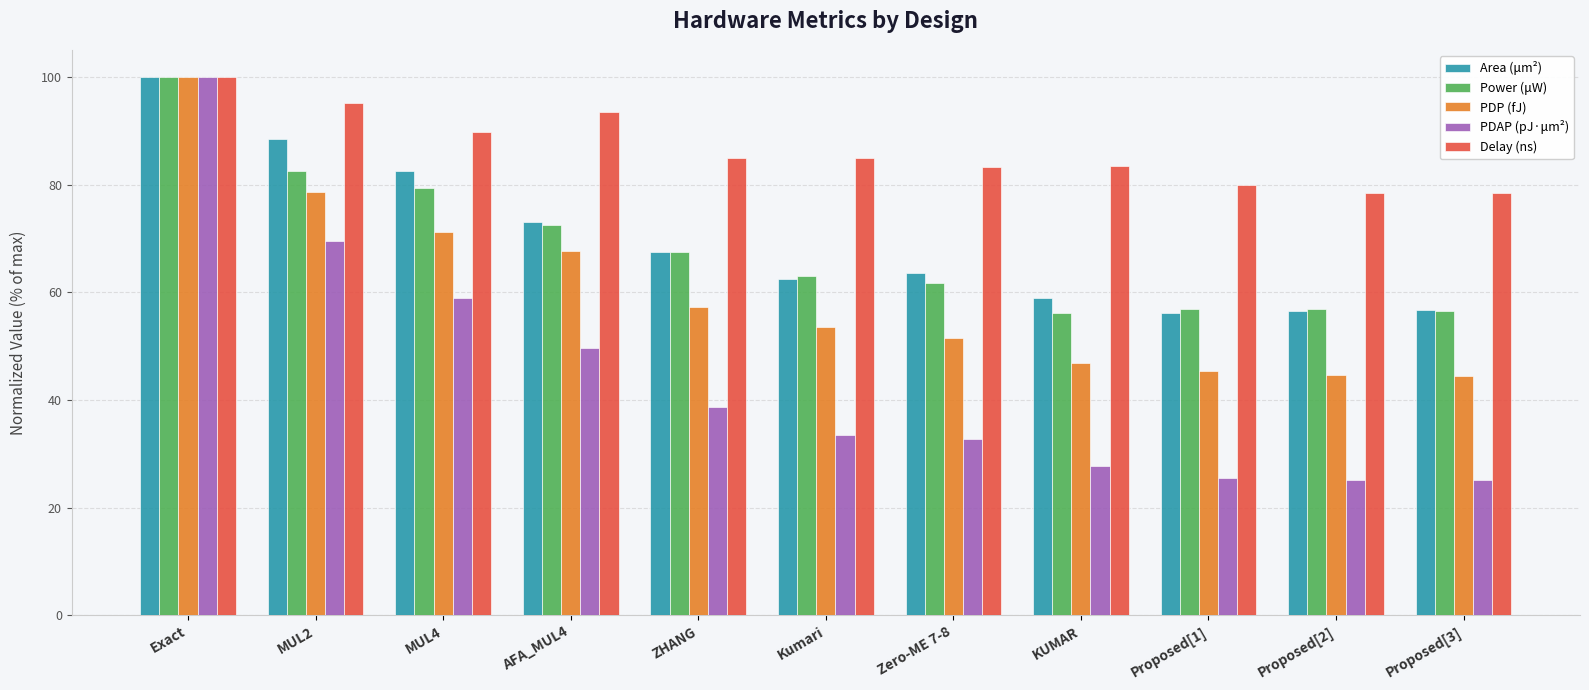

What is the minimum value for Power (μW)?

56.1